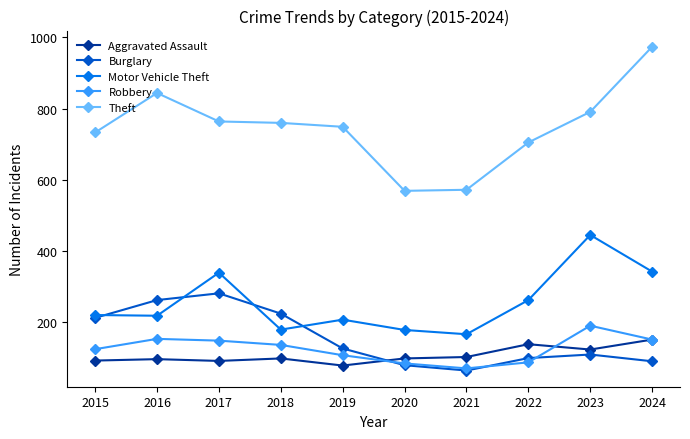

True or false: Burglary and Aggravated Assault intersect in this chart.

True